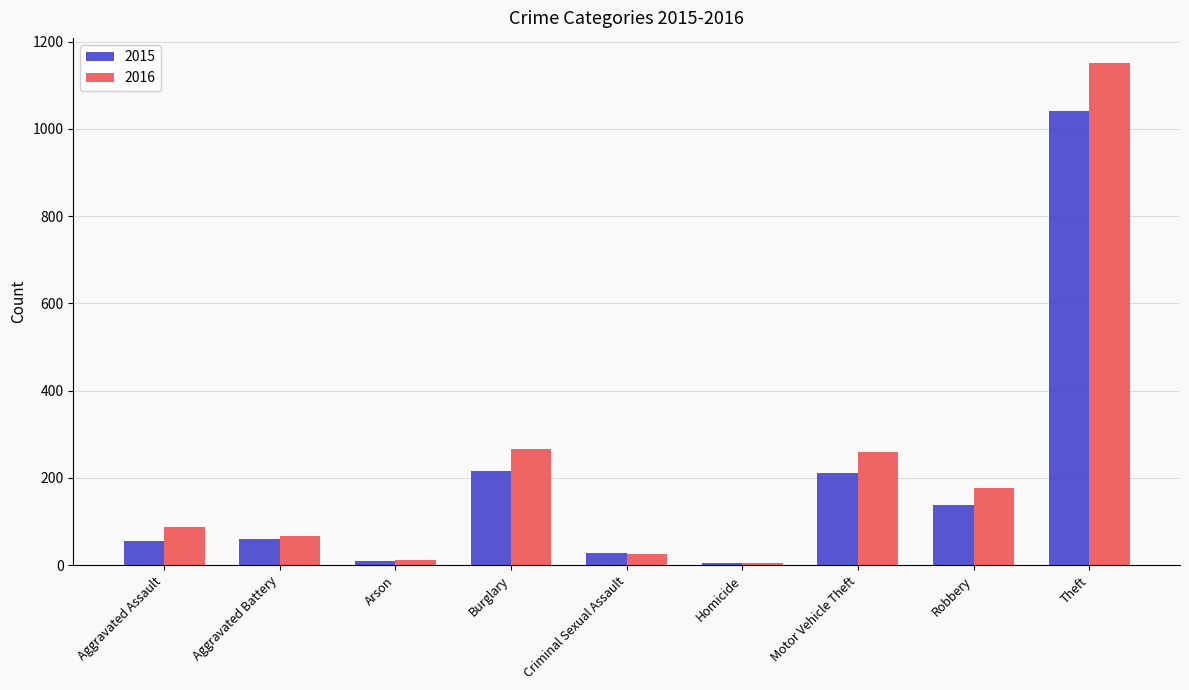

What is the total value across all series at Burglary?

482